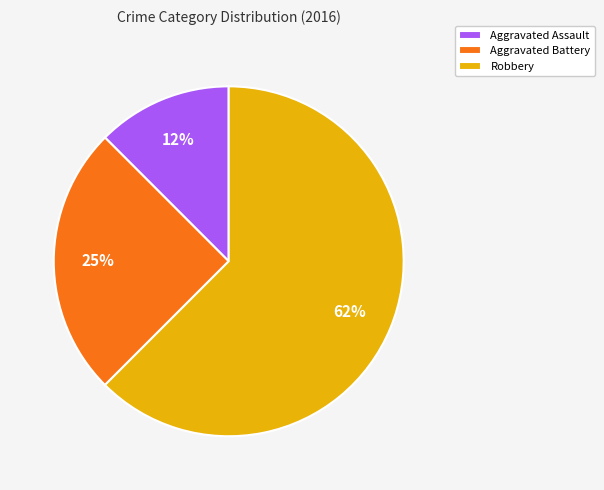

Which slice represents more than half of the pie?

Robbery